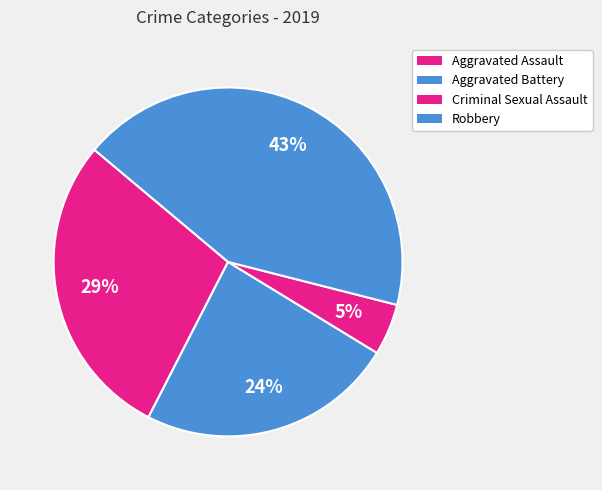

How many segments does this pie chart have?

4